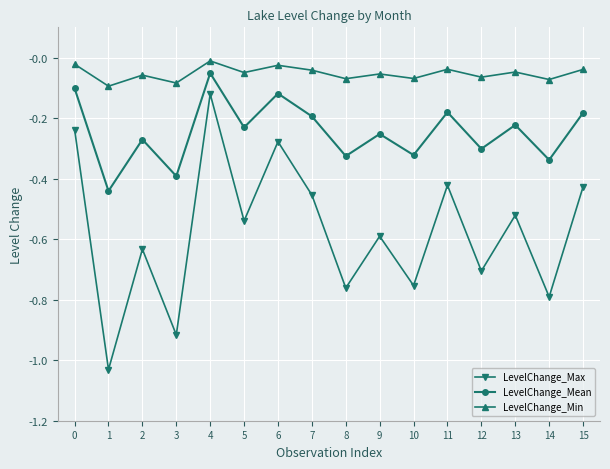

What is the difference between the maximum and minimum values in the LevelChange_Max series?

0.9